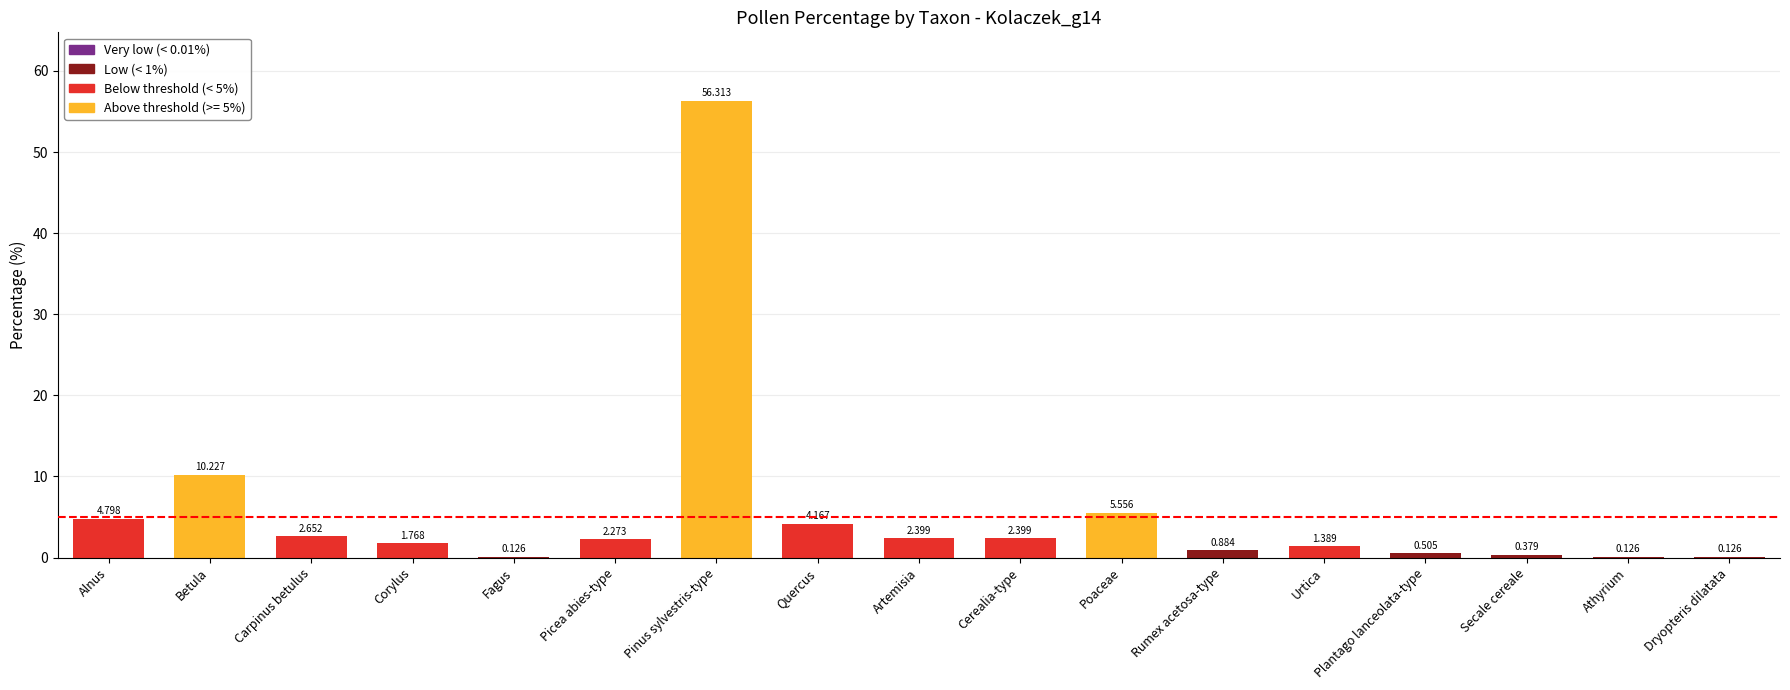

Which has a higher value, Cerealia-type or Quercus?

Quercus